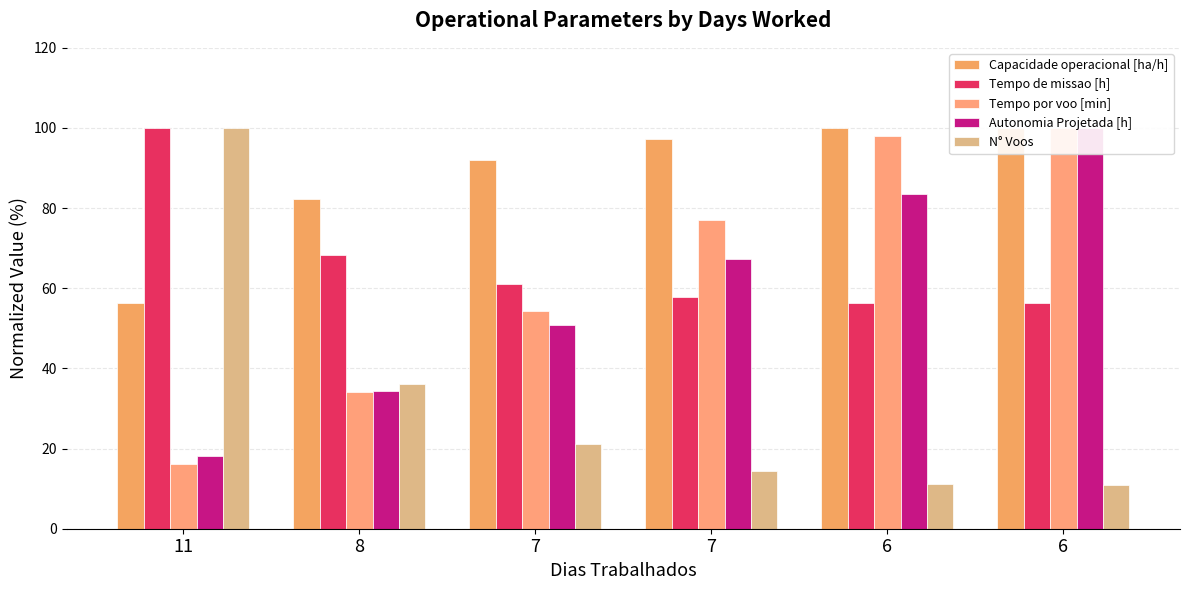

What is the maximum value for Capacidade operacional [ha/h]?

100.0